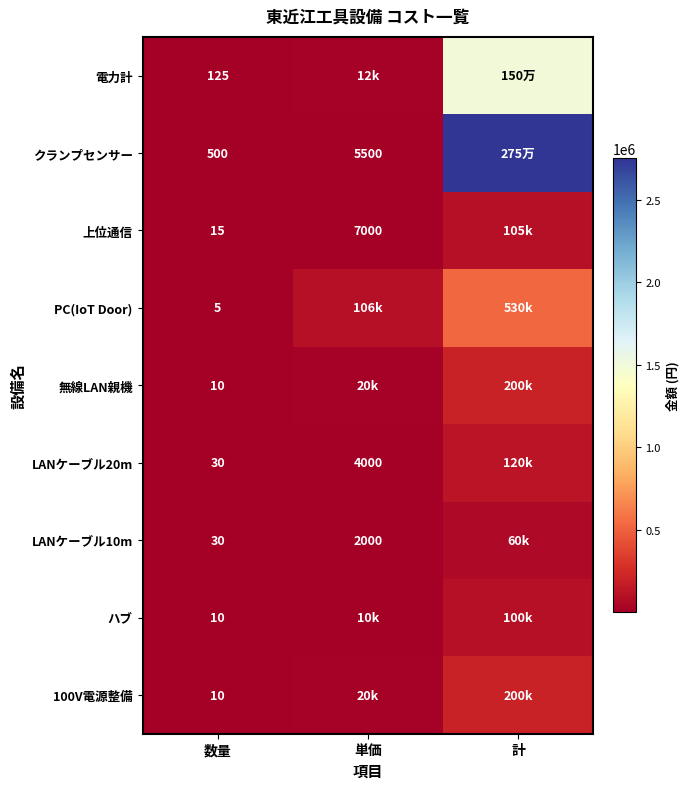

True or false: PC(IoT Door) has a value of 7 at 数量.

False